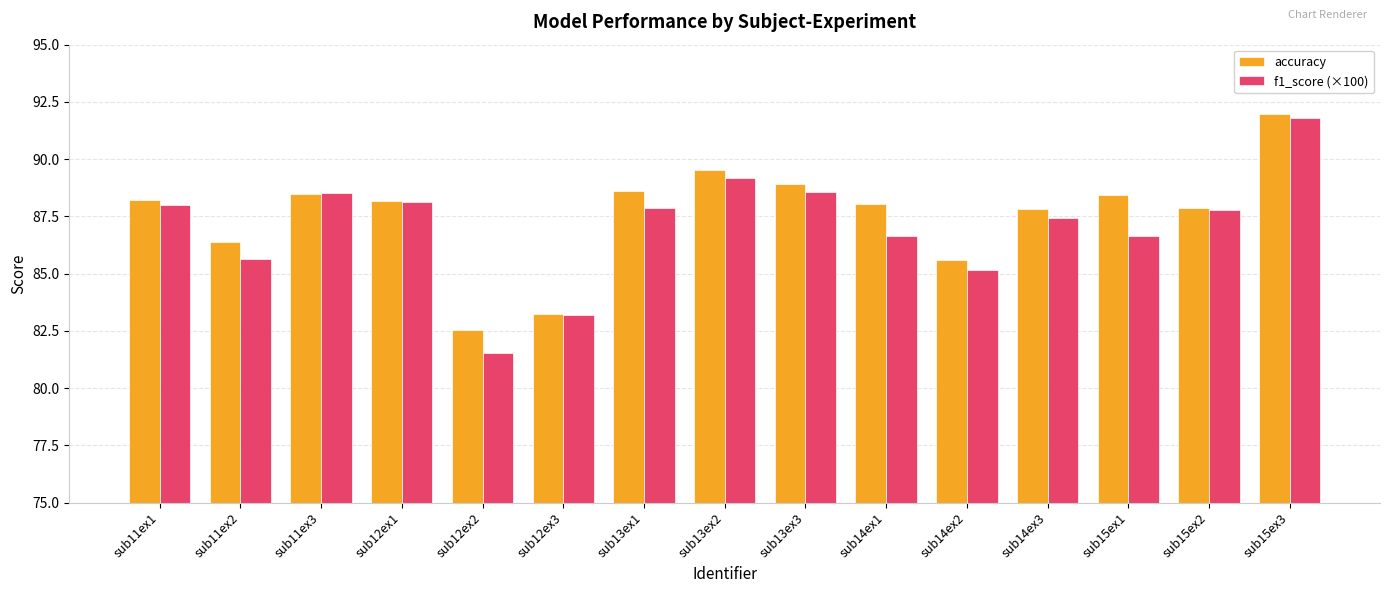

List the series in order of their overall mean, highest first.

accuracy, f1_score (×100)